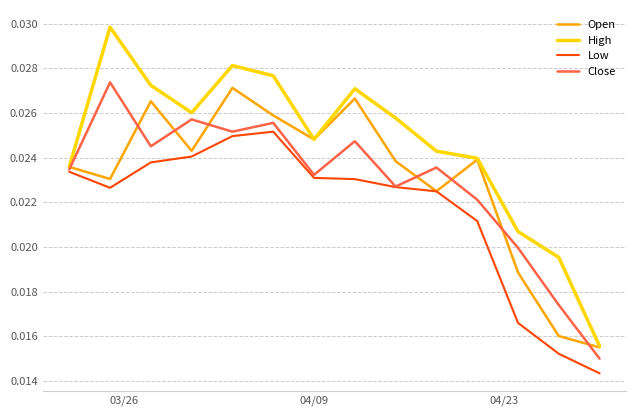

Which series has the largest total across all categories?

High